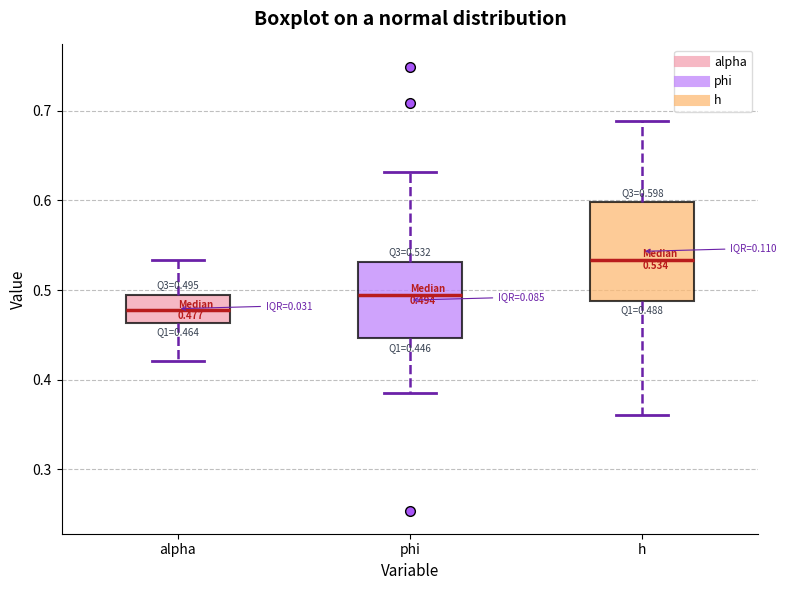

Comparing the boxes themselves (not the whiskers), which one is the tallest?

h